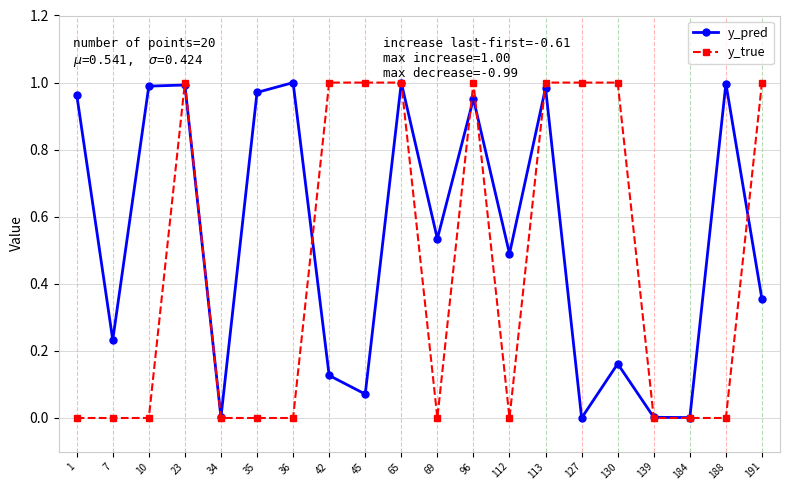

True or false: y_true has a value of 0.4 at 36.

False